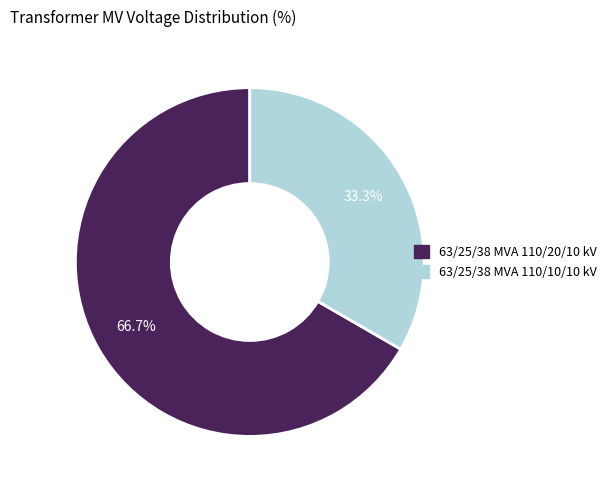

Is the sum of 63/25/38 MVA 110/10/10 kV and 63/25/38 MVA 110/20/10 kV greater than half?

Yes